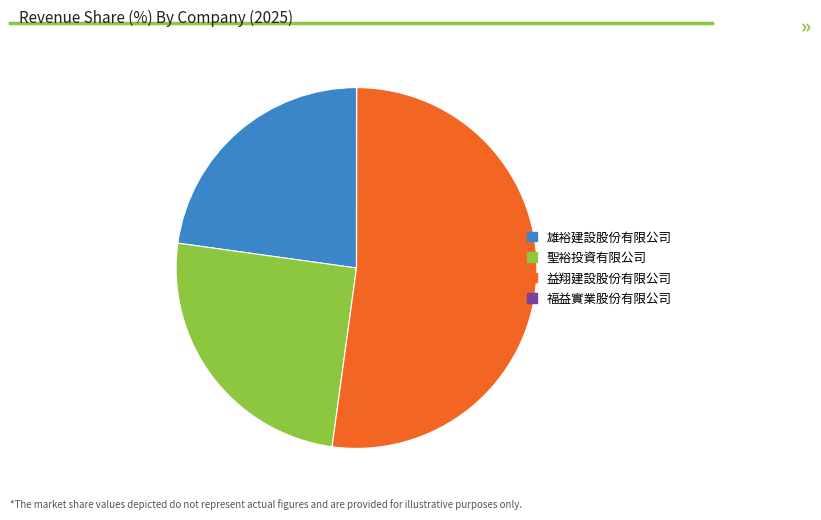

What is the largest slice in the pie chart?

益翔建設股份有限公司